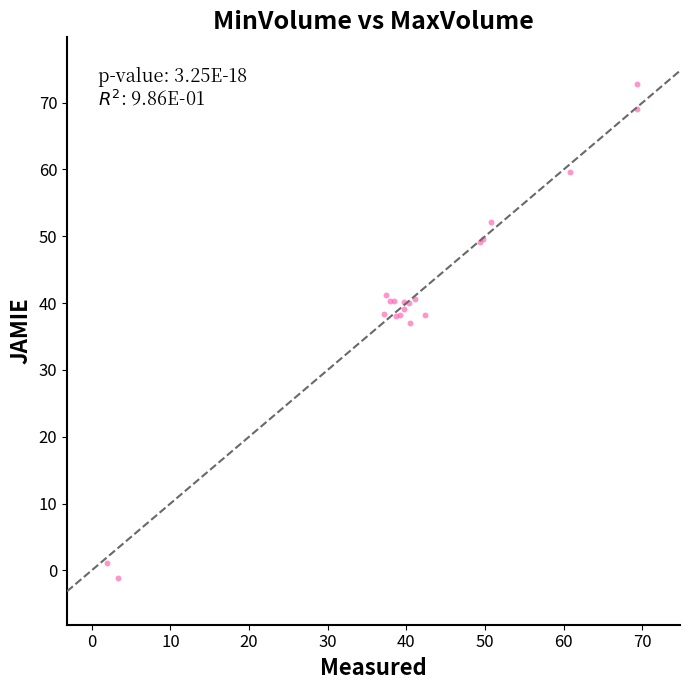

What Y value in the scatter plot is closest to 35?

37.1